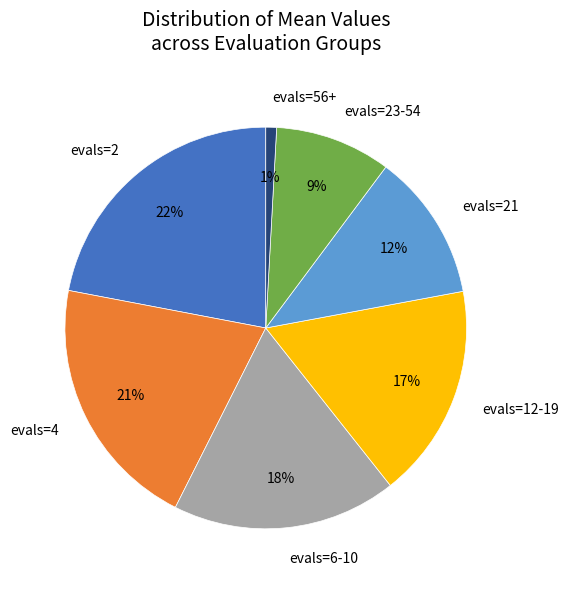

Is evals=2 the majority of the pie?

No